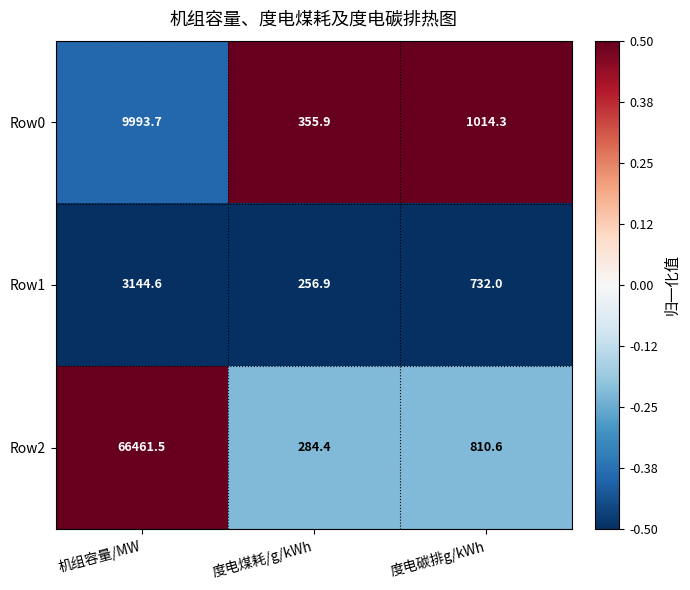

What is the spread (max minus min) of values at 机组容量/MW?

63316.9